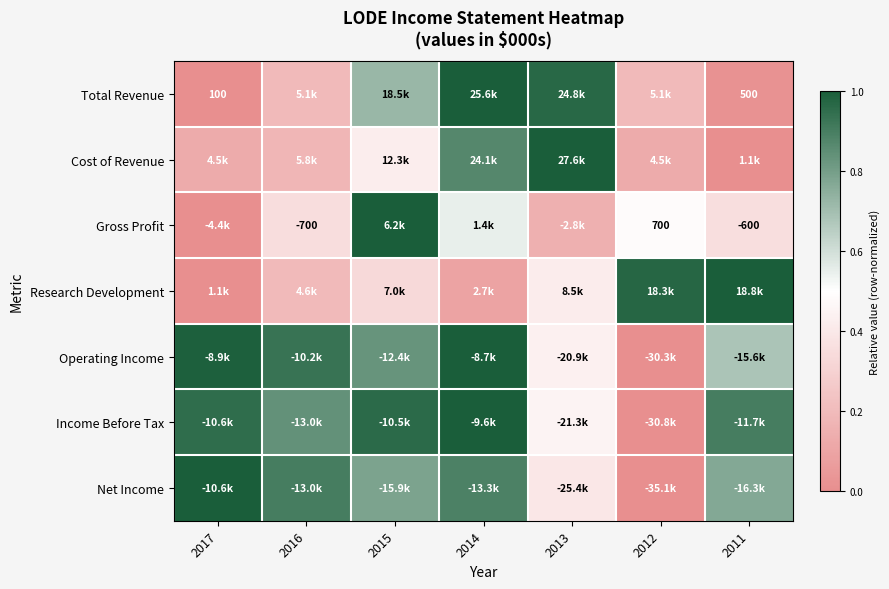

The value of Income Before Tax at 2011 is 1.4. True or false?

False